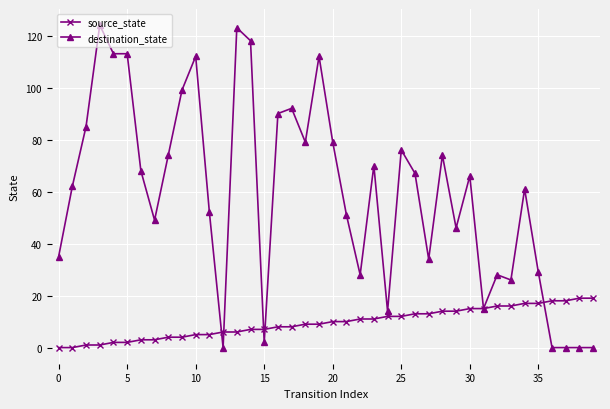

What is the sum of all destination_state values?

2366